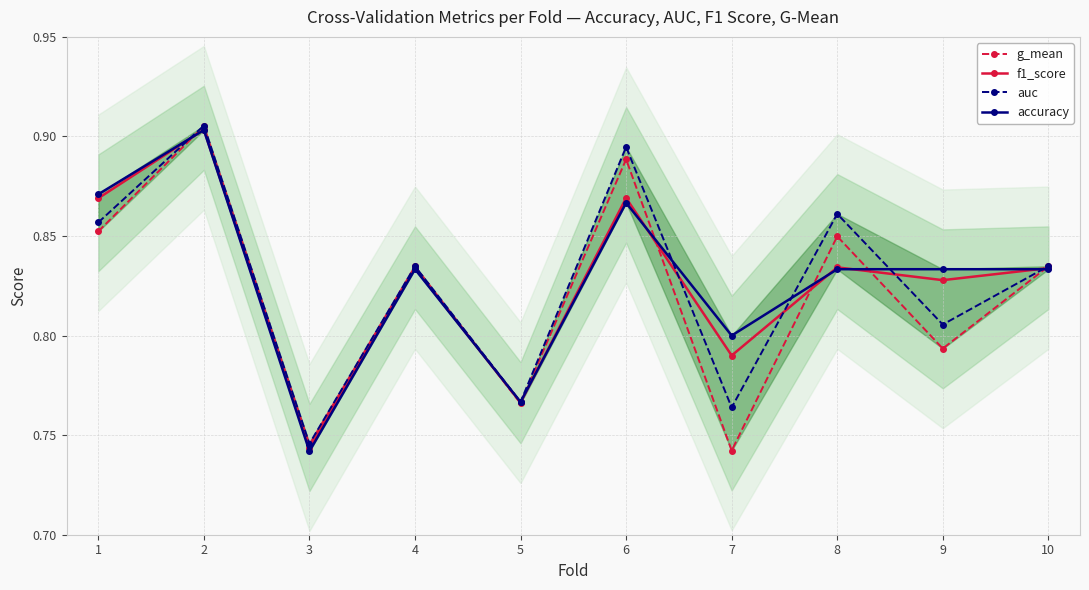

The value of accuracy at 4 is 1.4. True or false?

False